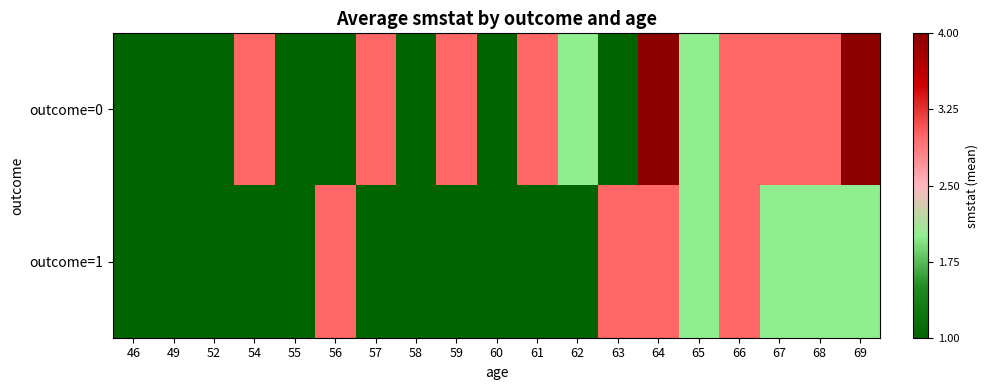

What is the spread (max minus min) of values at 63?

2